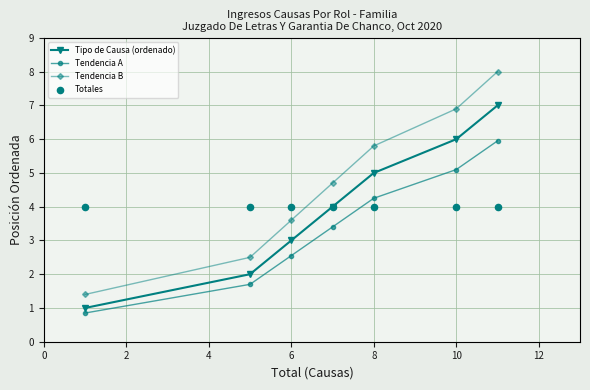

Which series reaches the maximum Y coordinate?

Tendencia B